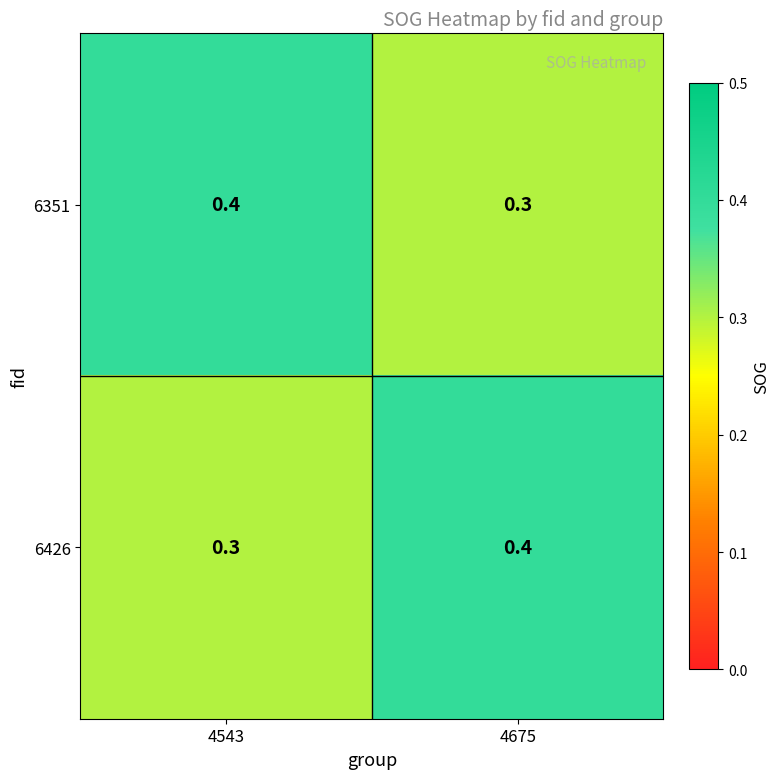

What is the sum of all 6351 values?

0.7